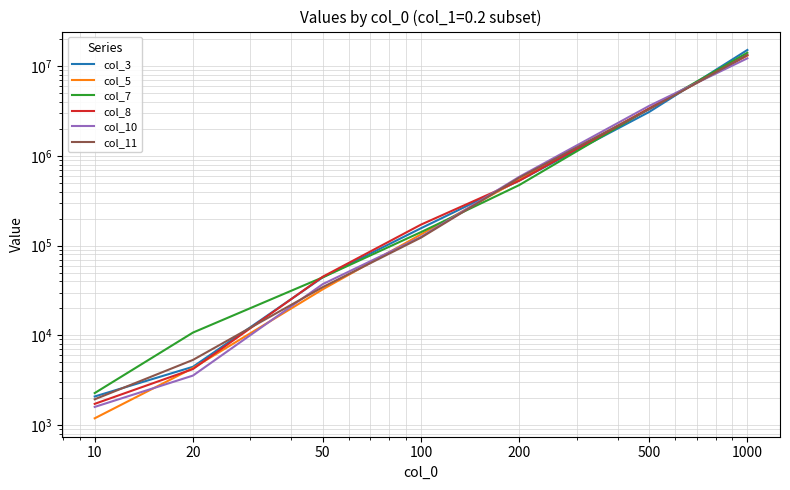

What is the spread (max minus min) of values at 10?

1082